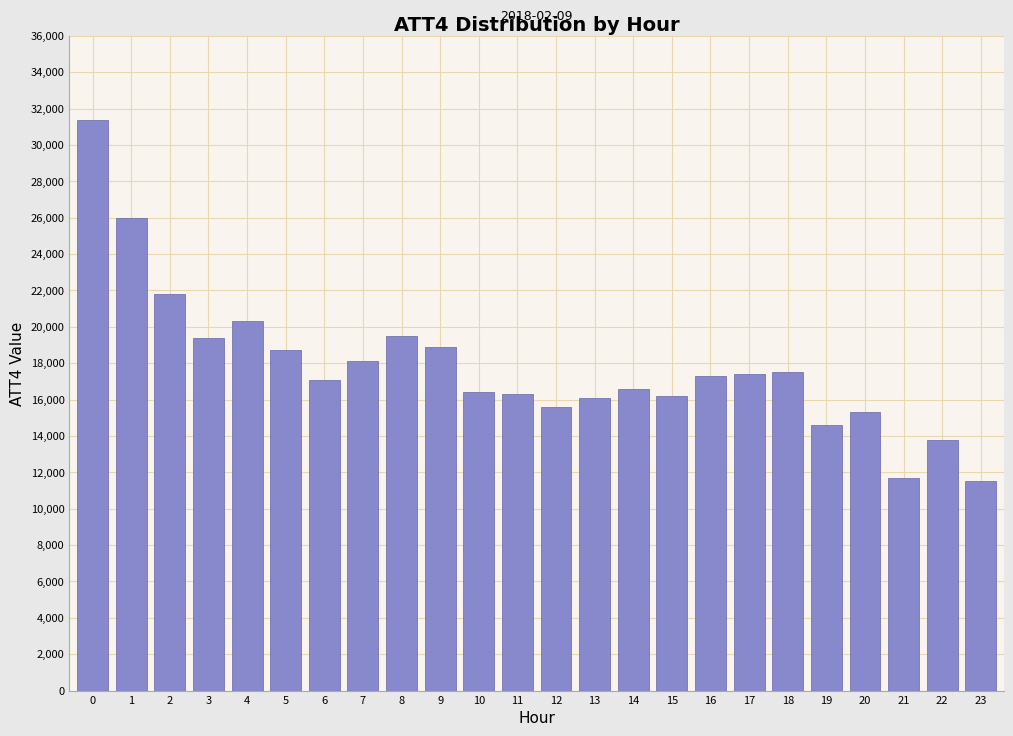

What is the change in value from 4 to 13?

-4200